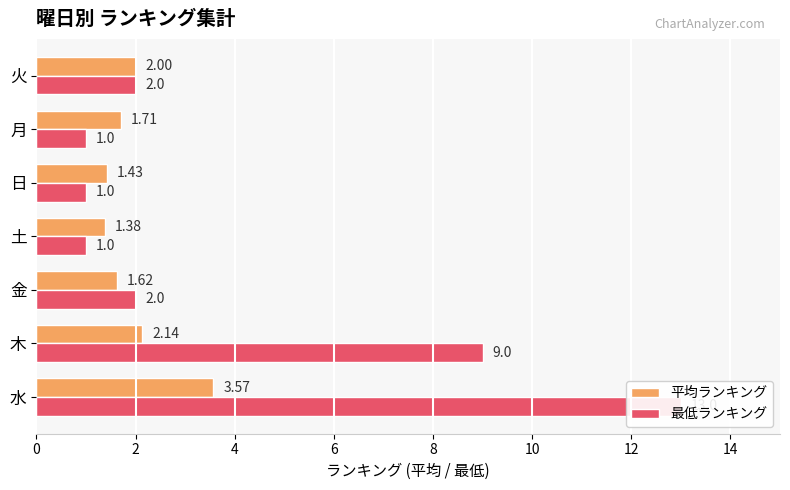

True or false: 最低ランキング has a value of 0.2 at 土.

False